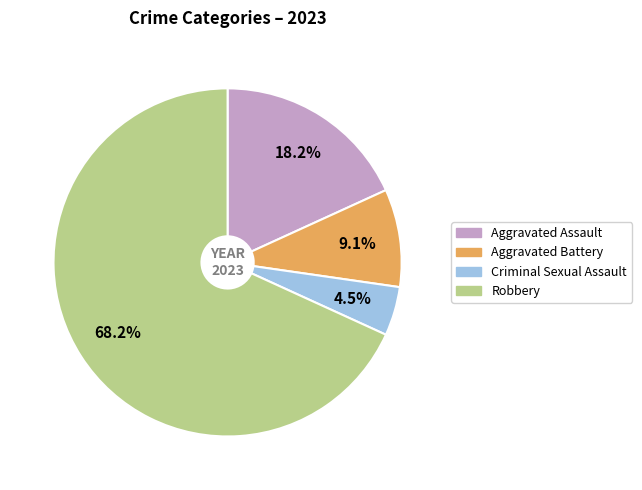

To the nearest percent, what is the difference between the Criminal Sexual Assault and Aggravated Assault slice percentages?

14%